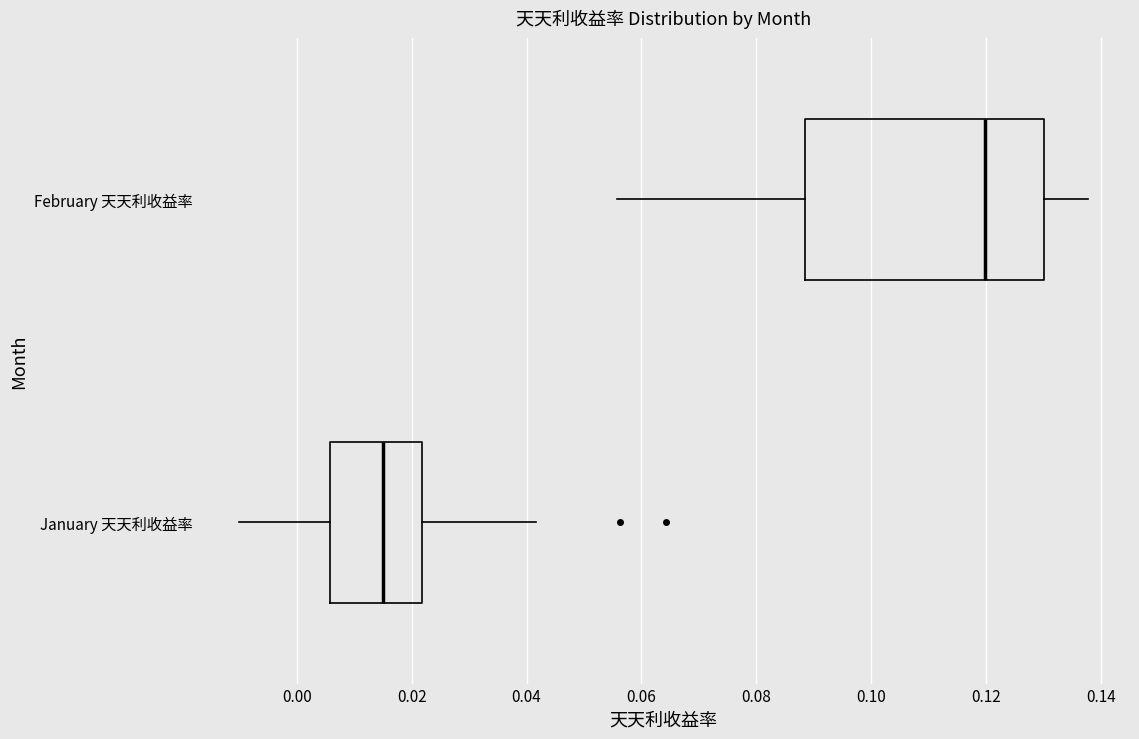

Which box's median line is the furthest to the right?

February 天天利收益率